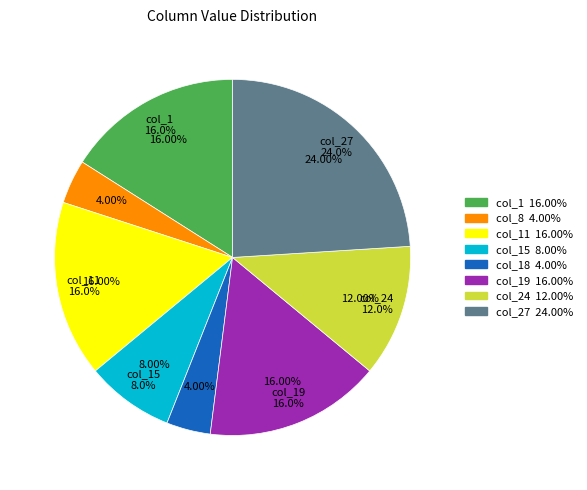

How many segments does this pie chart have?

8